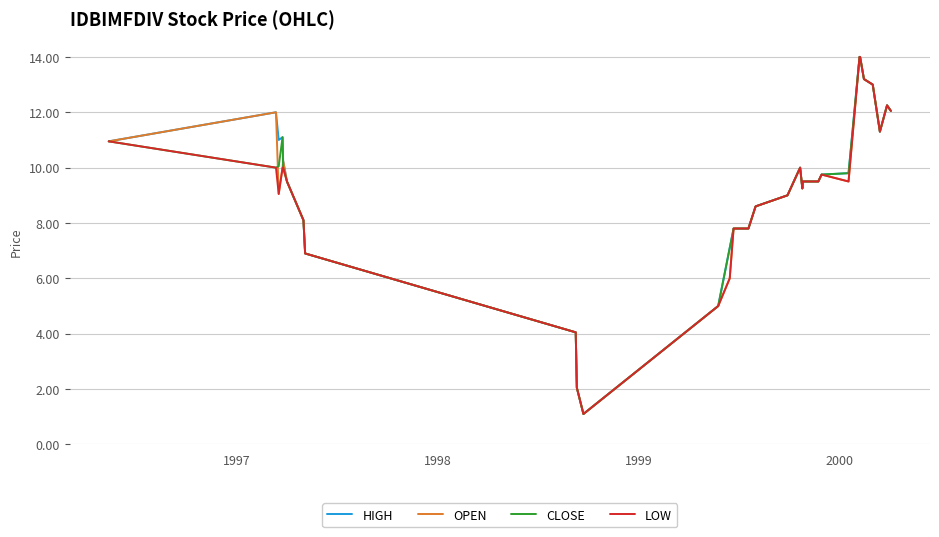

What is the minimum value for CLOSE?

1.1